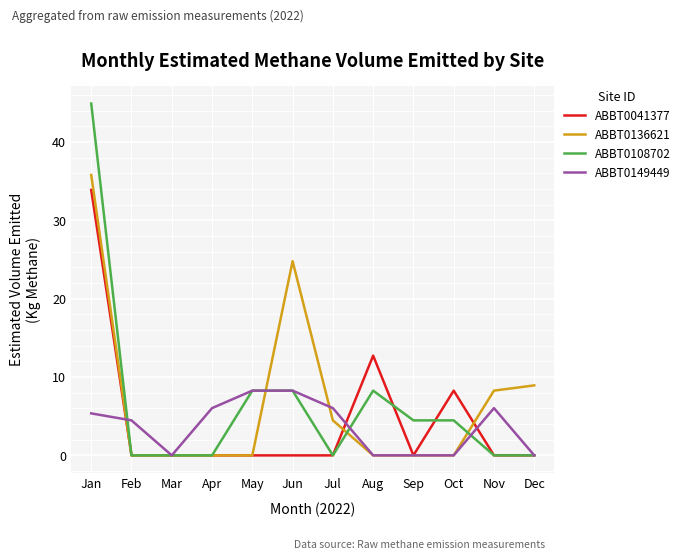

Which series changed the most between Jun and Aug?

ABBT0136621